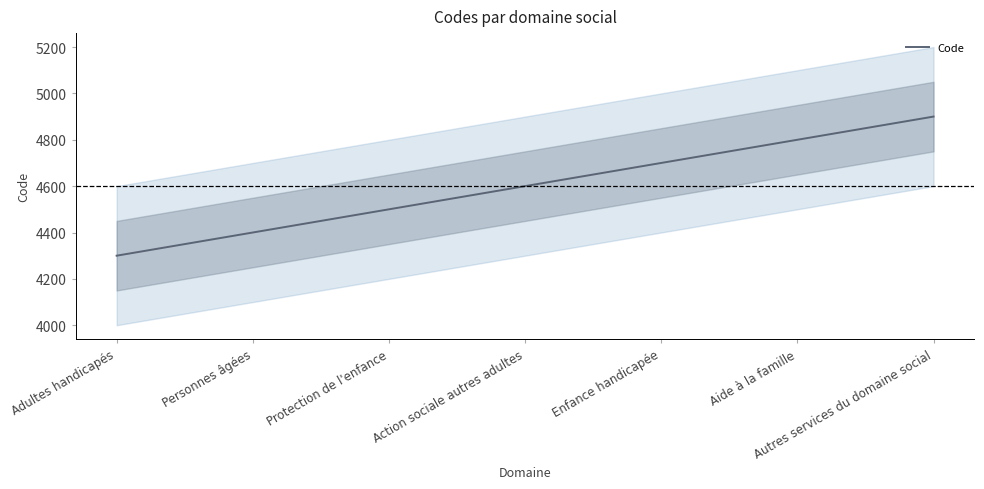

What is the difference between the maximum and minimum values?

600